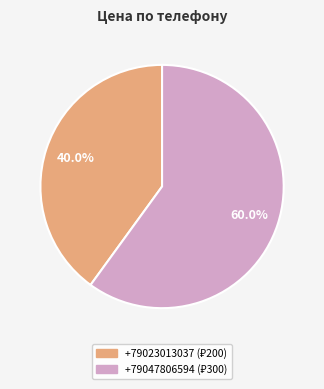

To the nearest percent, what is the difference between the largest and smallest slice percentages?

20%